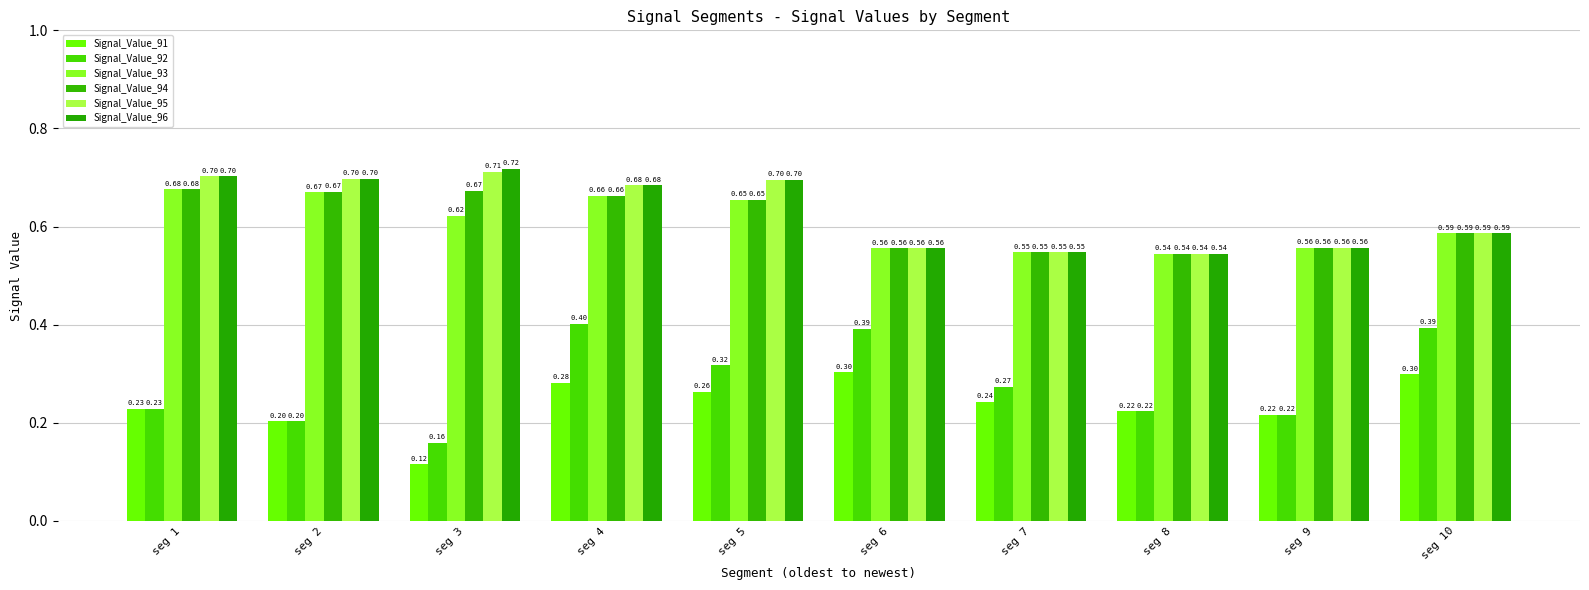

At which label does Signal_Value_93 reach its minimum?

seg 8